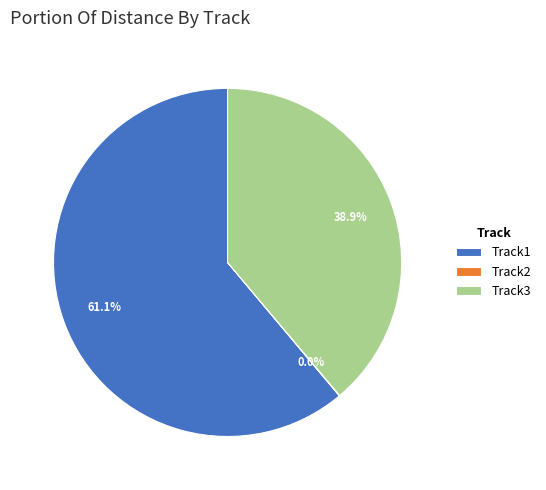

What is the ratio of the value at Track3 to the value at Track1?

0.6